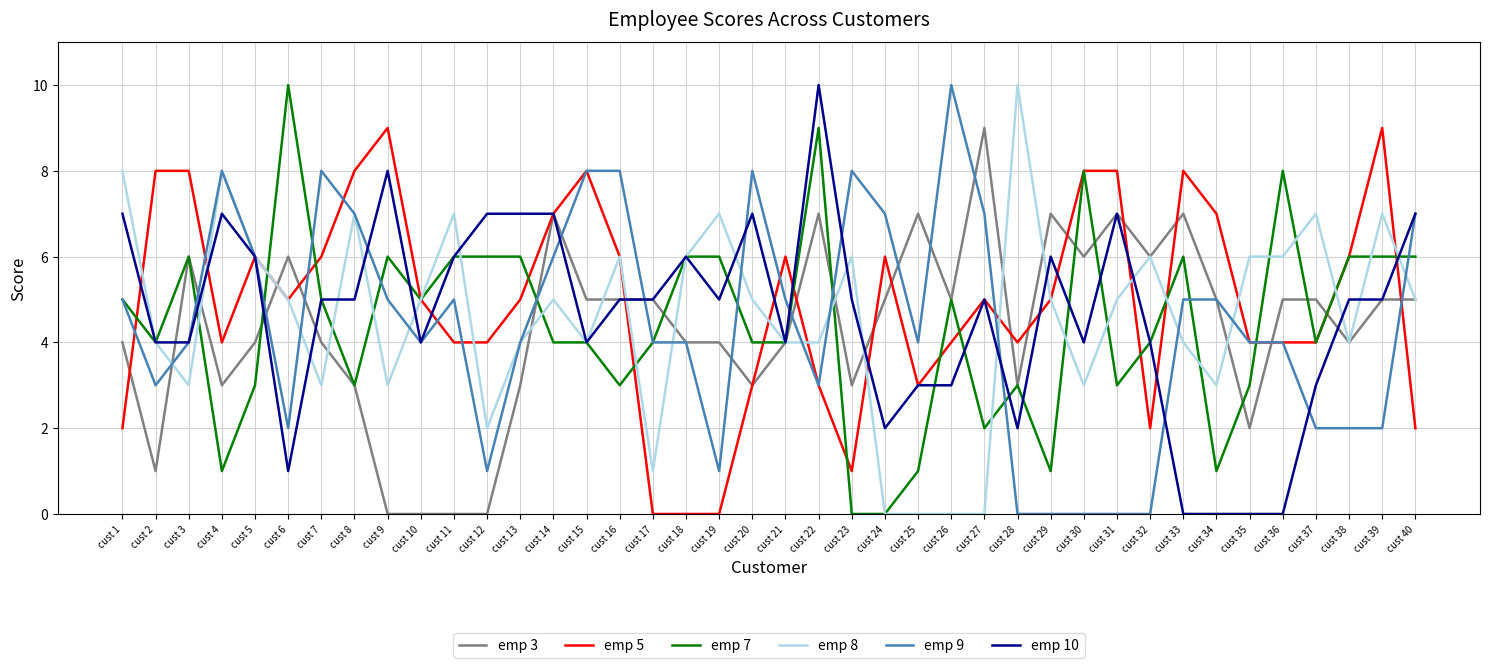

Reading right to left, list all the values displayed in this chart.

emp 3: cust 40=5	cust 39=5	cust 38=4	cust 37=5	cust 36=5	cust 35=2	cust 34=5	cust 33=7	cust 32=6	cust 31=7	cust 30=6	cust 29=7	cust 28=3	cust 27=9	cust 26=5	cust 25=7	cust 24=5	cust 23=3	cust 22=7	cust 21=4	cust 20=3	cust 19=4	cust 18=4	cust 17=5	cust 16=5	cust 15=5	cust 14=7	cust 13=3	cust 12=0	cust 11=0	cust 10=0	cust 9=0	cust 8=3	cust 7=4	cust 6=6	cust 5=4	cust 4=3	cust 3=6	cust 2=1	cust 1=4
emp 5: cust 40=2	cust 39=9	cust 38=6	cust 37=4	cust 36=4	cust 35=4	cust 34=7	cust 33=8	cust 32=2	cust 31=8	cust 30=8	cust 29=5	cust 28=4	cust 27=5	cust 26=4	cust 25=3	cust 24=6	cust 23=1	cust 22=3	cust 21=6	cust 20=3	cust 19=0	cust 18=0	cust 17=0	cust 16=6	cust 15=8	cust 14=7	cust 13=5	cust 12=4	cust 11=4	cust 10=5	cust 9=9	cust 8=8	cust 7=6	cust 6=5	cust 5=6	cust 4=4	cust 3=8	cust 2=8	cust 1=2
emp 7: cust 40=6	cust 39=6	cust 38=6	cust 37=4	cust 36=8	cust 35=3	cust 34=1	cust 33=6	cust 32=4	cust 31=3	cust 30=8	cust 29=1	cust 28=3	cust 27=2	cust 26=5	cust 25=1	cust 24=0	cust 23=0	cust 22=9	cust 21=4	cust 20=4	cust 19=6	cust 18=6	cust 17=4	cust 16=3	cust 15=4	cust 14=4	cust 13=6	cust 12=6	cust 11=6	cust 10=5	cust 9=6	cust 8=3	cust 7=5	cust 6=10	cust 5=3	cust 4=1	cust 3=6	cust 2=4	cust 1=5
emp 8: cust 40=5	cust 39=7	cust 38=4	cust 37=7	cust 36=6	cust 35=6	cust 34=3	cust 33=4	cust 32=6	cust 31=5	cust 30=3	cust 29=5	cust 28=10	cust 27=0	cust 26=0	cust 25=0	cust 24=0	cust 23=6	cust 22=4	cust 21=4	cust 20=5	cust 19=7	cust 18=6	cust 17=1	cust 16=6	cust 15=4	cust 14=5	cust 13=4	cust 12=2	cust 11=7	cust 10=5	cust 9=3	cust 8=7	cust 7=3	cust 6=5	cust 5=6	cust 4=8	cust 3=3	cust 2=4	cust 1=8
emp 9: cust 40=7	cust 39=2	cust 38=2	cust 37=2	cust 36=4	cust 35=4	cust 34=5	cust 33=5	cust 32=0	cust 31=0	cust 30=0	cust 29=0	cust 28=0	cust 27=7	cust 26=10	cust 25=4	cust 24=7	cust 23=8	cust 22=3	cust 21=5	cust 20=8	cust 19=1	cust 18=4	cust 17=4	cust 16=8	cust 15=8	cust 14=6	cust 13=4	cust 12=1	cust 11=5	cust 10=4	cust 9=5	cust 8=7	cust 7=8	cust 6=2	cust 5=6	cust 4=8	cust 3=4	cust 2=3	cust 1=5
emp 10: cust 40=7	cust 39=5	cust 38=5	cust 37=3	cust 36=0	cust 35=0	cust 34=0	cust 33=0	cust 32=4	cust 31=7	cust 30=4	cust 29=6	cust 28=2	cust 27=5	cust 26=3	cust 25=3	cust 24=2	cust 23=5	cust 22=10	cust 21=4	cust 20=7	cust 19=5	cust 18=6	cust 17=5	cust 16=5	cust 15=4	cust 14=7	cust 13=7	cust 12=7	cust 11=6	cust 10=4	cust 9=8	cust 8=5	cust 7=5	cust 6=1	cust 5=6	cust 4=7	cust 3=4	cust 2=4	cust 1=7